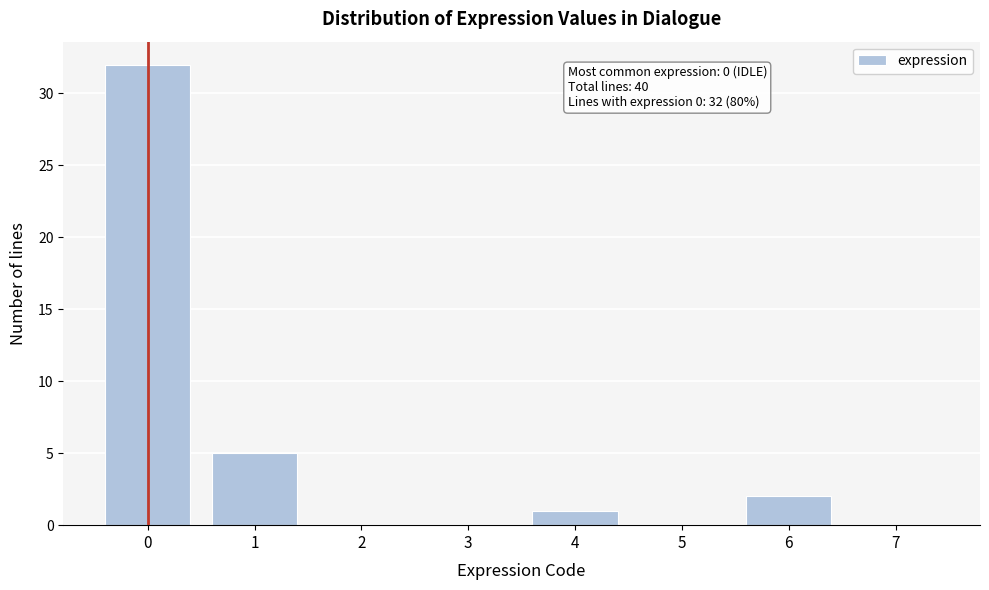

Reading left to right, extract all data points from this chart.

0=32	1=5	2=0	3=0	4=1	5=0	6=2	7=0